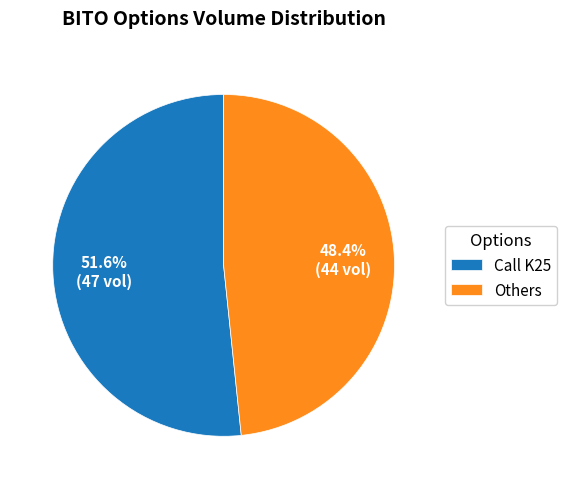

How many segments does this pie chart have?

2